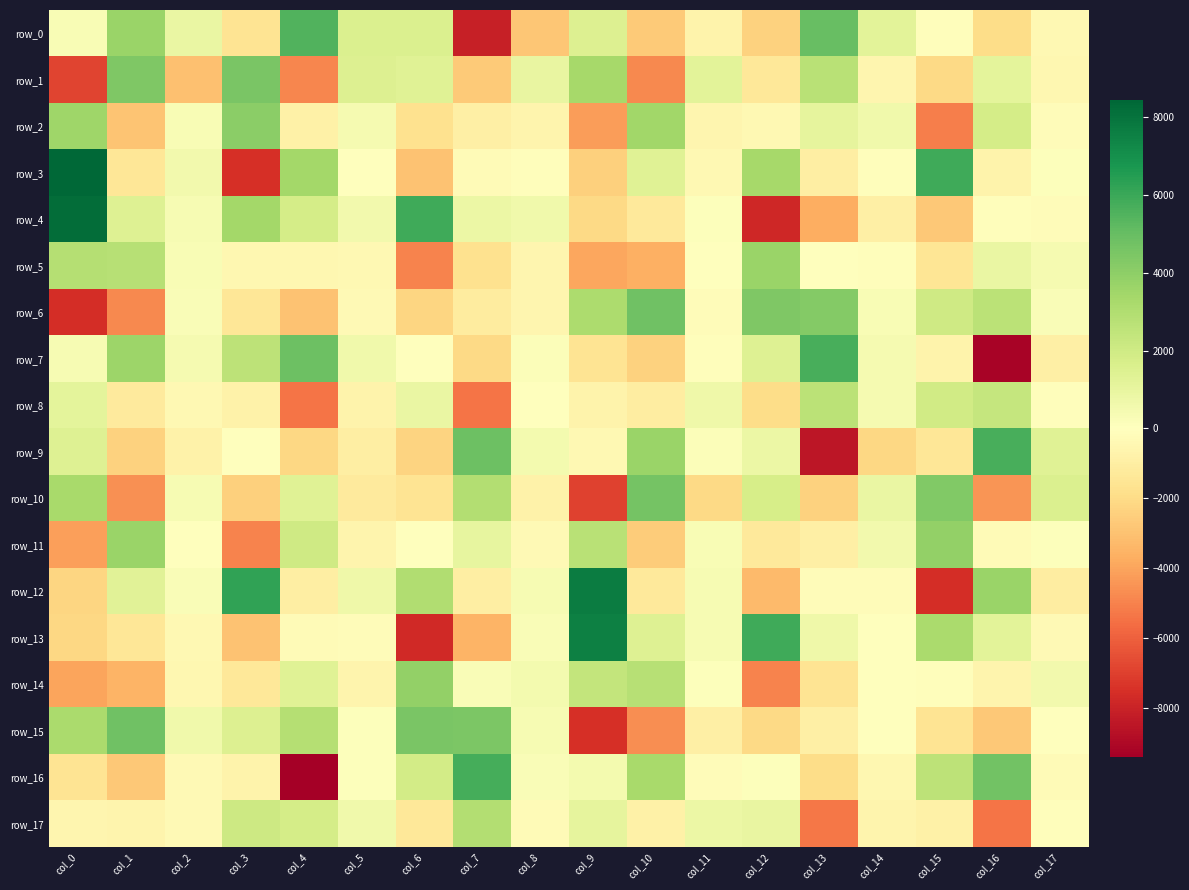

What is the difference between the row_0 values at col_8 and col_17?

2482.3